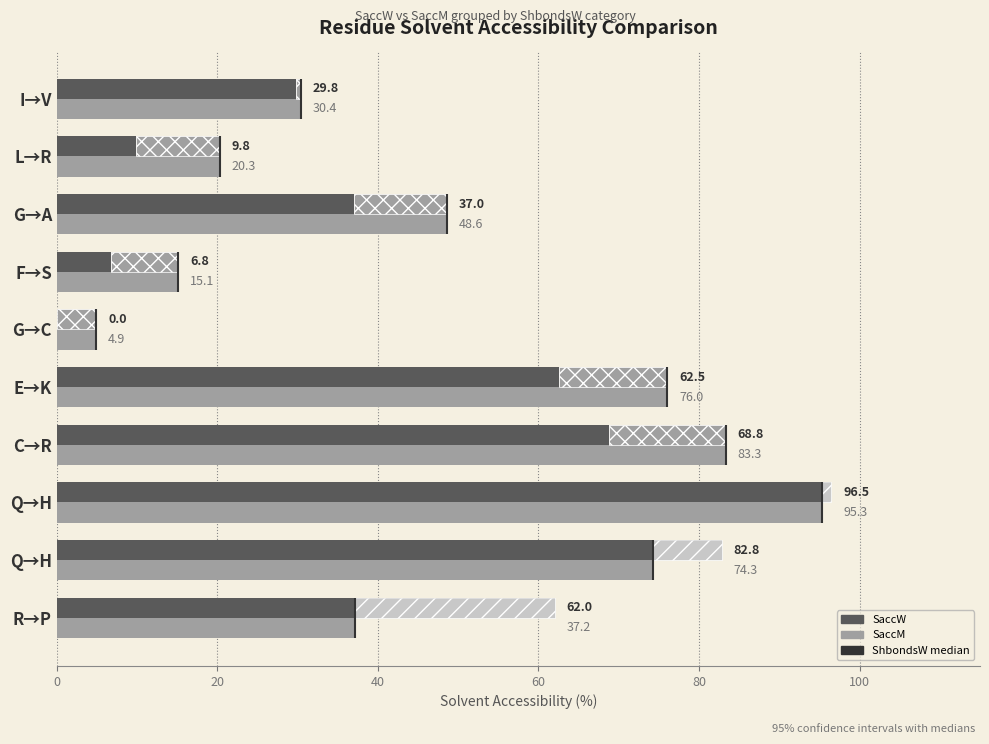

What is the average value of the SaccM series?

48.5